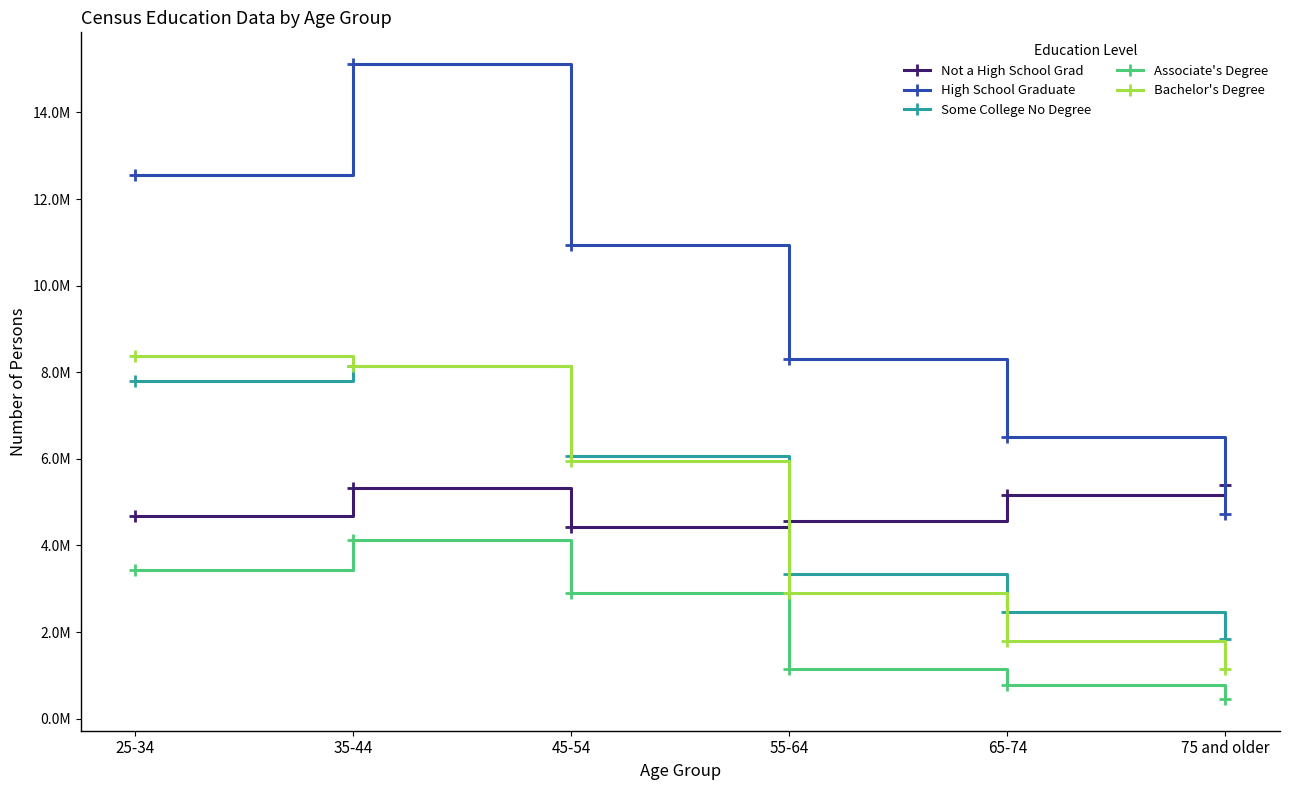

Which category has the highest value in the High School Graduate series?

35-44